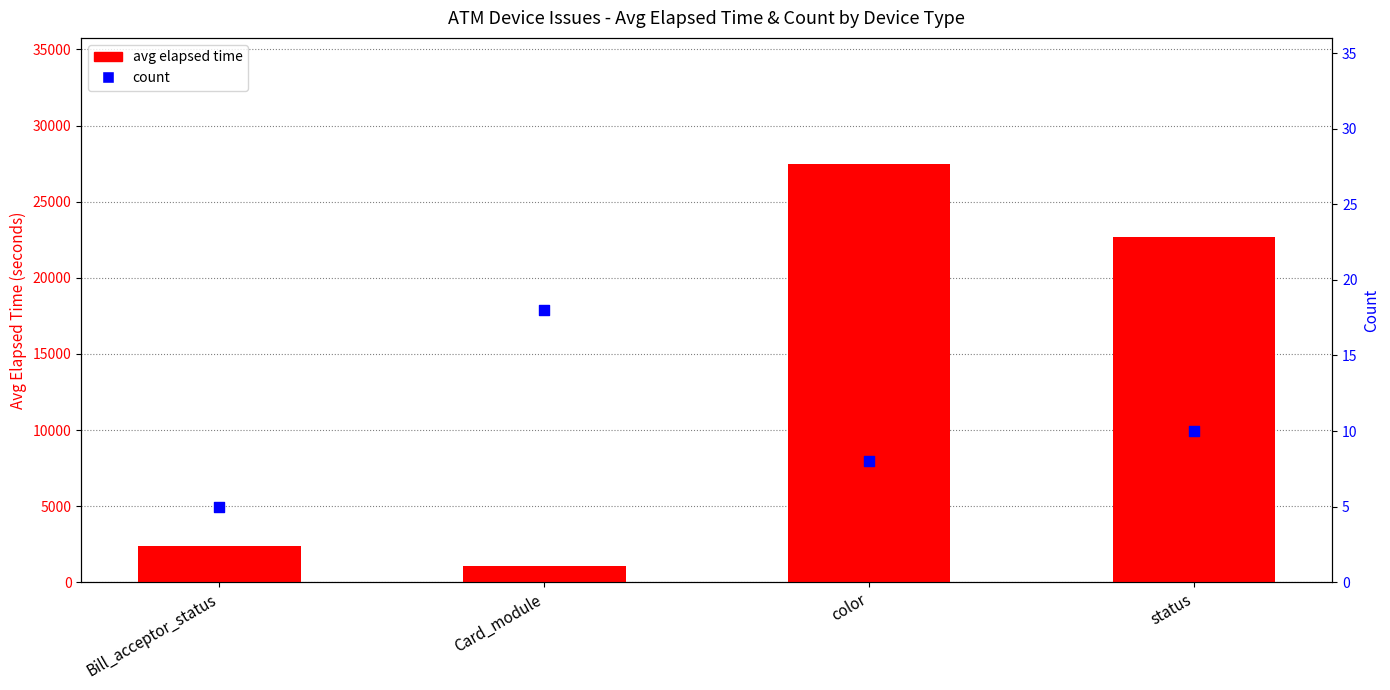

At which category is the sum across all series the highest?

color